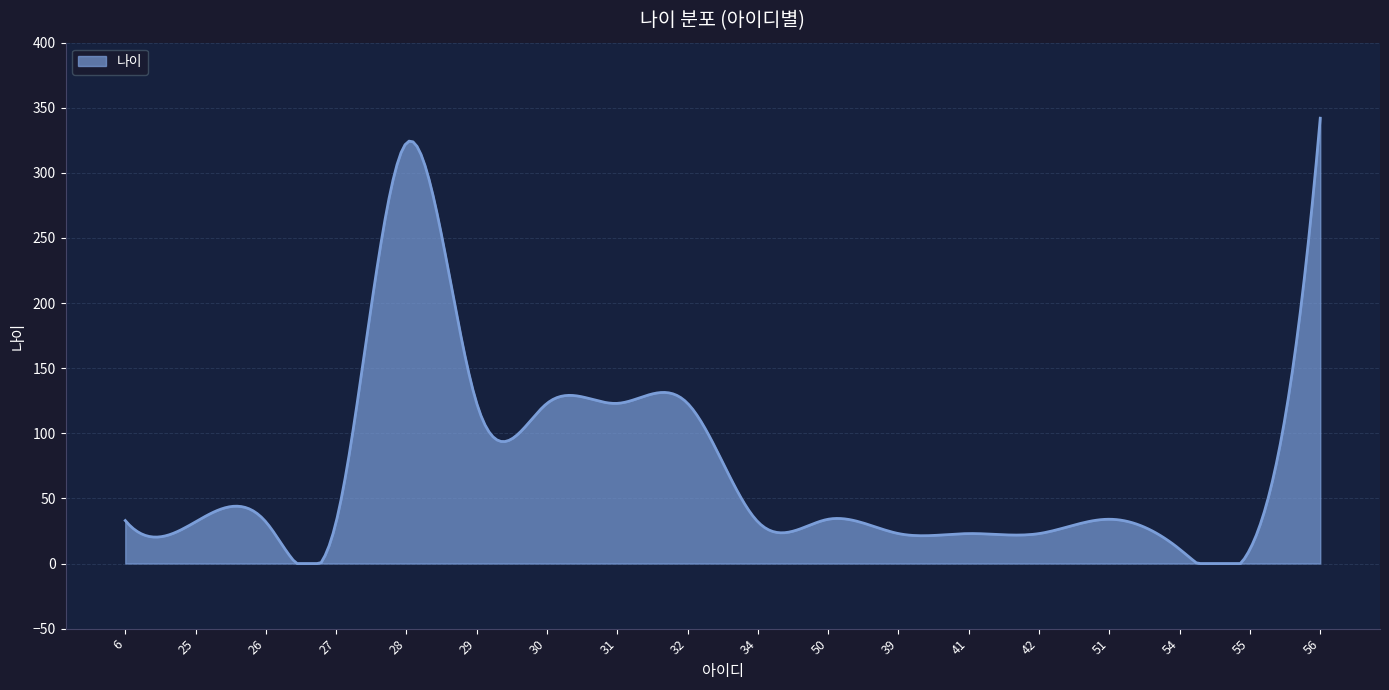

What is the smallest value displayed?

0.0